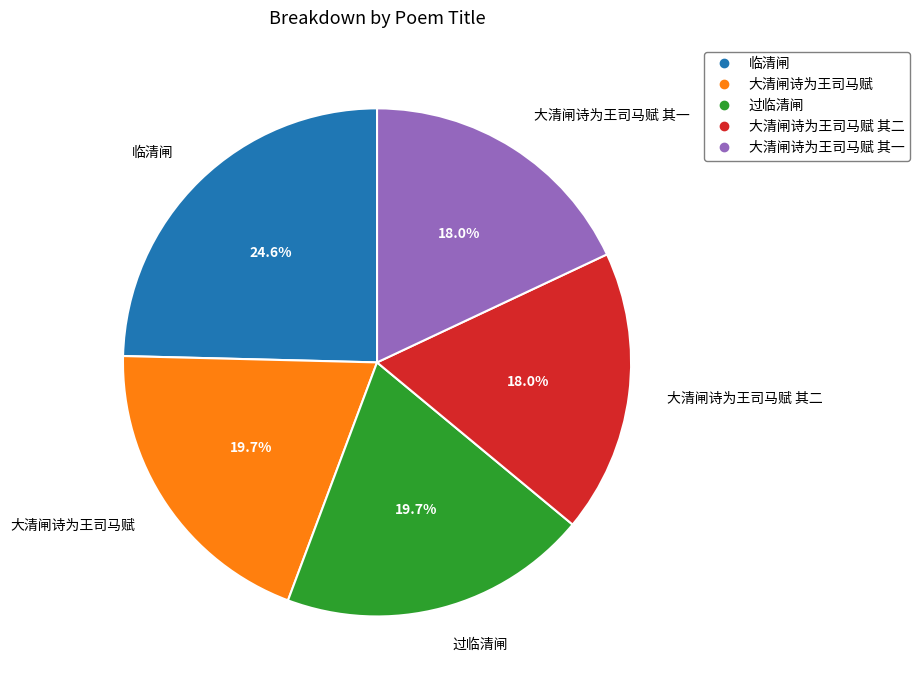

Is there any slice that represents more than half of the pie?

No